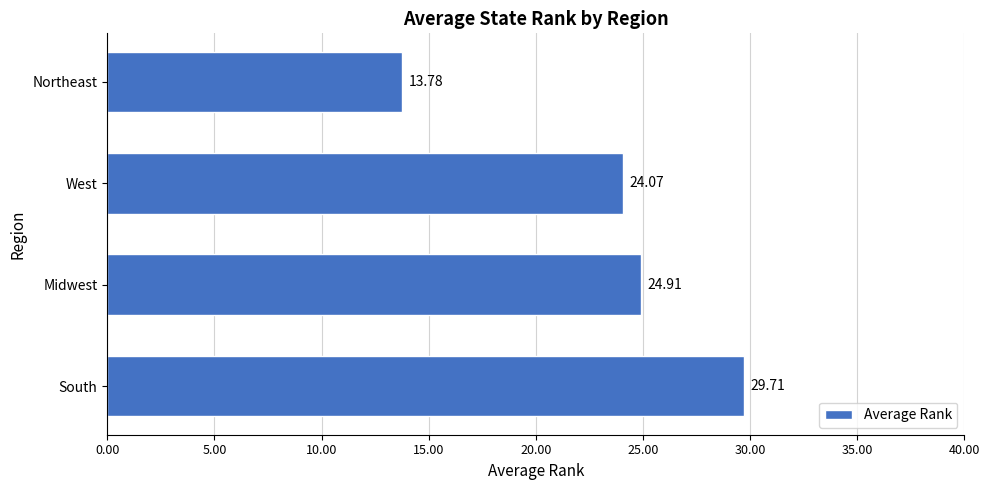

Rank the categories by value from highest to lowest.

South, Midwest, West, Northeast